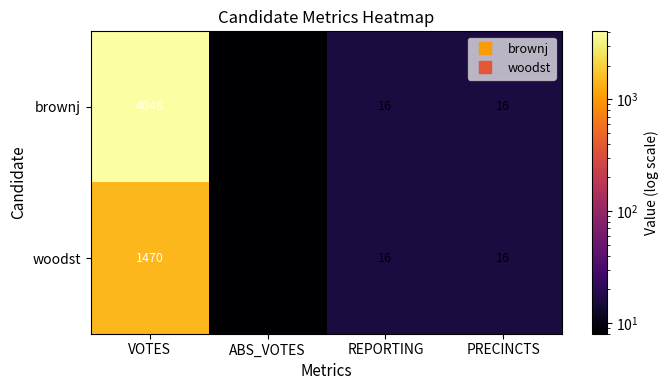

Which category has the highest value in the woodst series?

VOTES